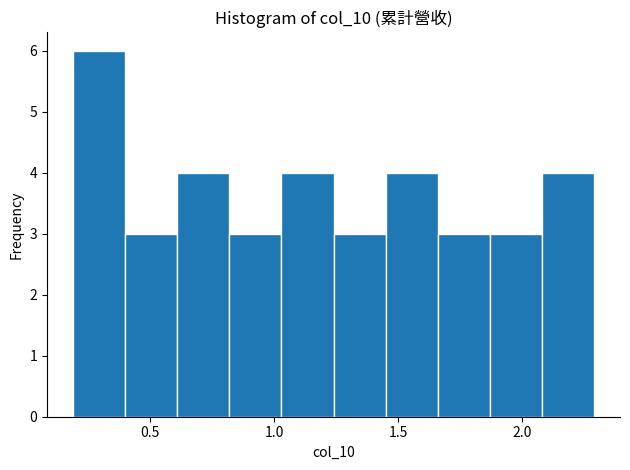

Over which range of the x-axis is the bar tallest?

0.20 to 0.40